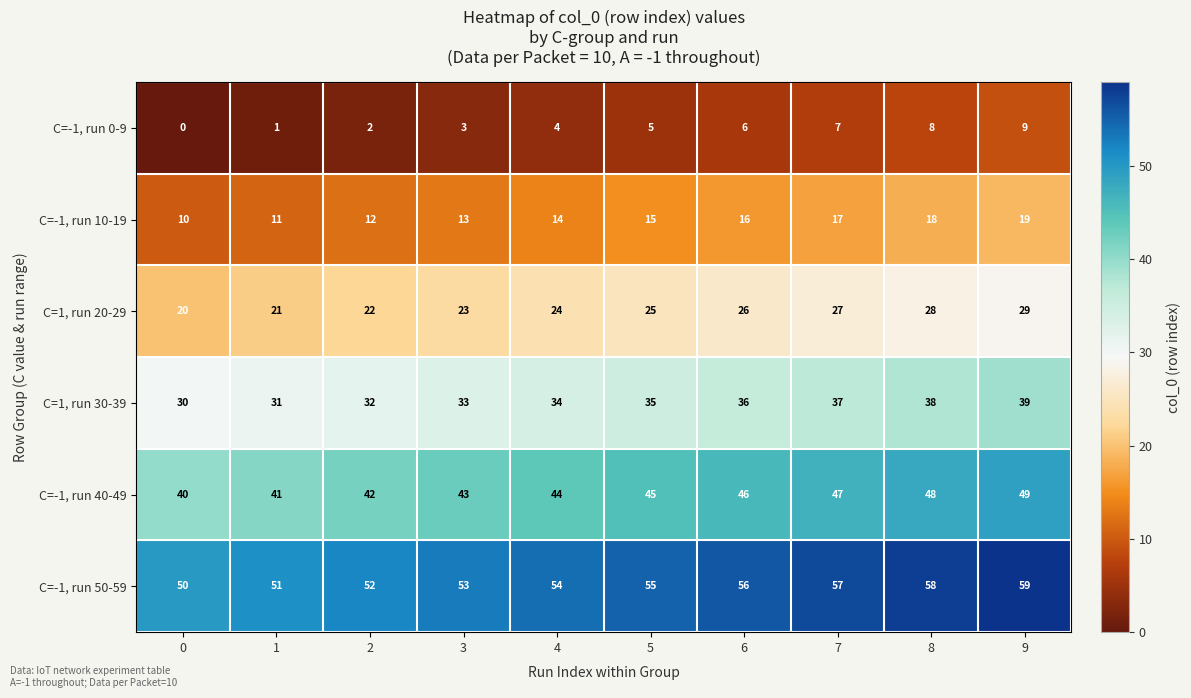

How many C=-1, run 50-59 values are between 52 and 57?

6